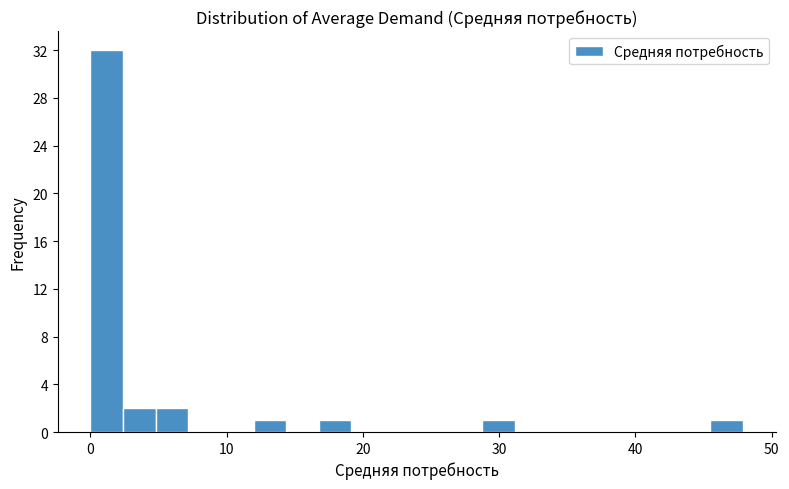

Around what value on the x-axis is the tallest bar? Give the approximate position of its centre, as read against the axis.

1